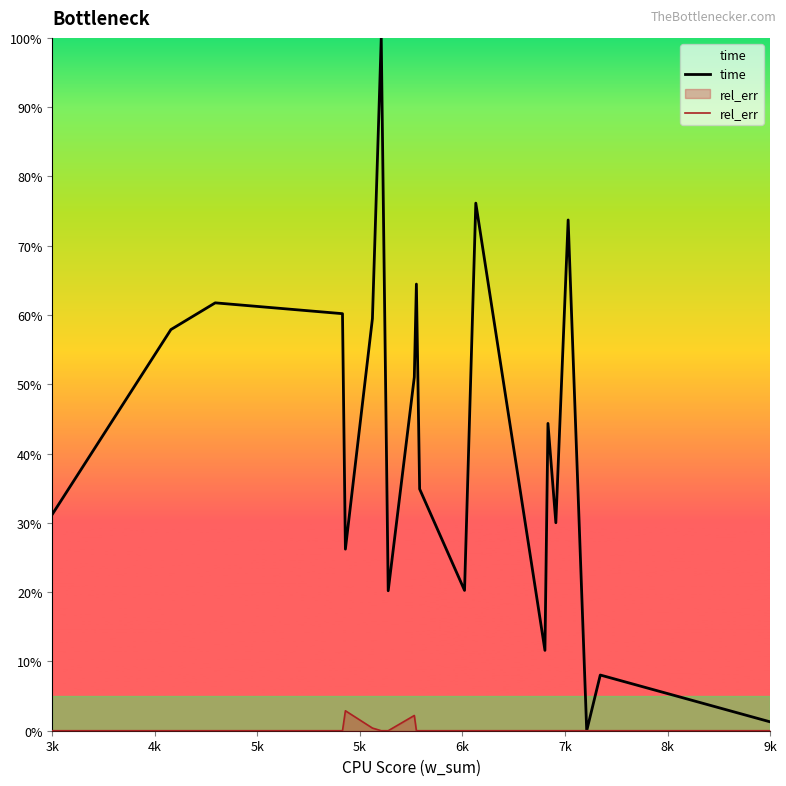

True or false: time and rel_err cross at least once.

False